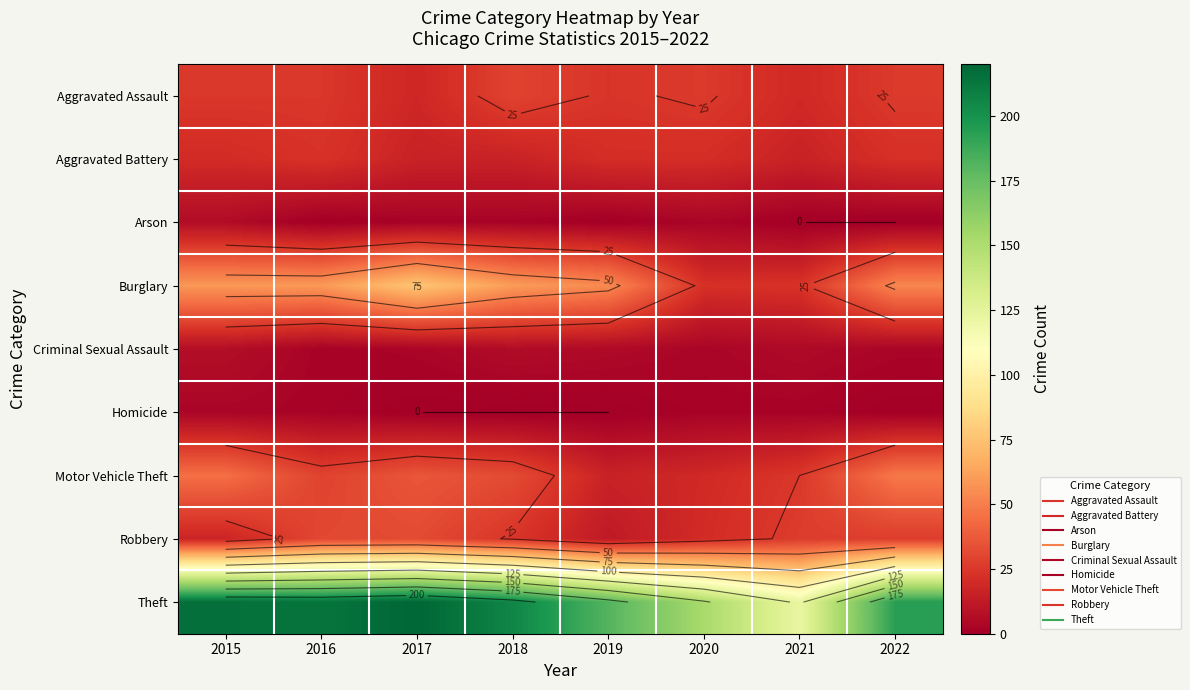

Count the number of categories in the chart.

8